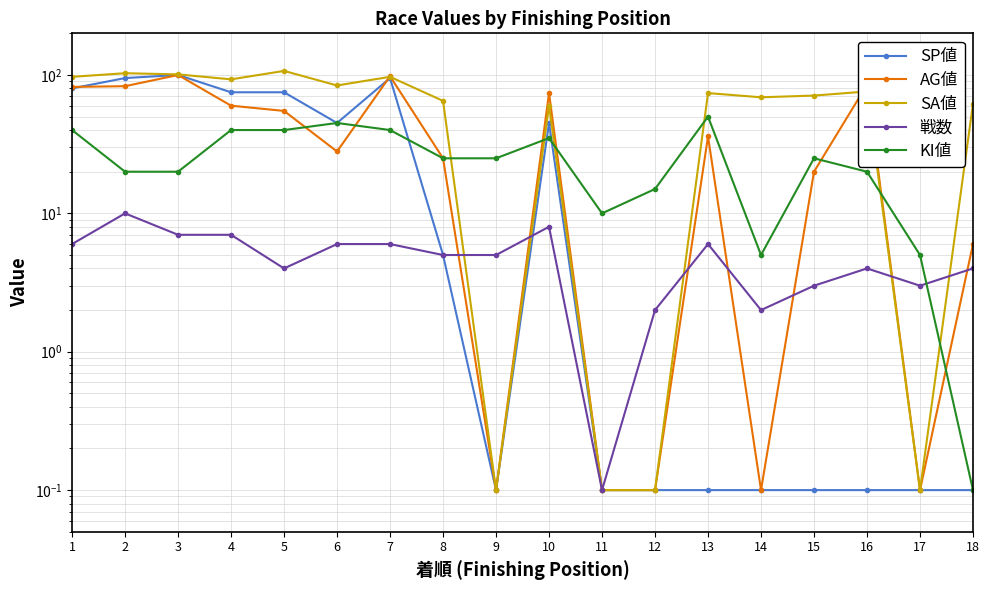

What is the value of the AG値 point at the 2nd from the left?

83.0